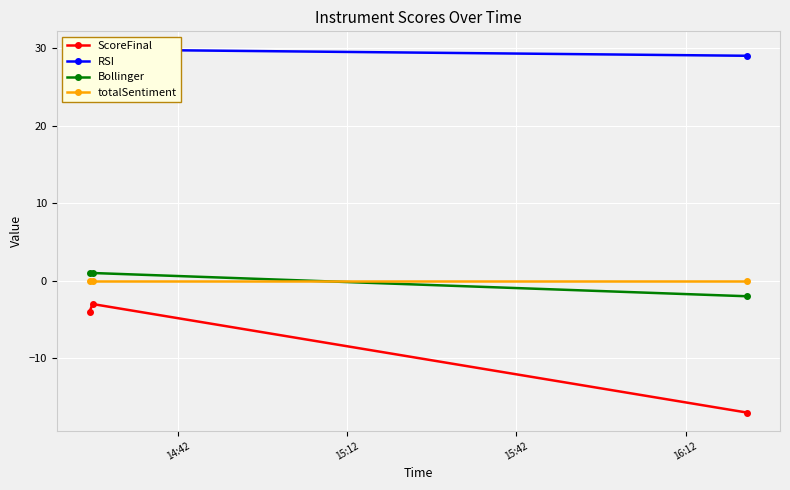

How many values in the Bollinger series are below 1?

1